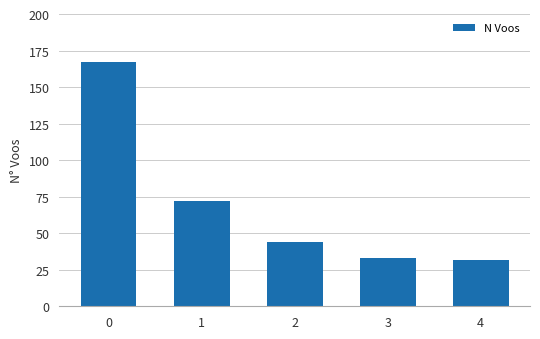

What is the difference between the values at 4 and 2?

12